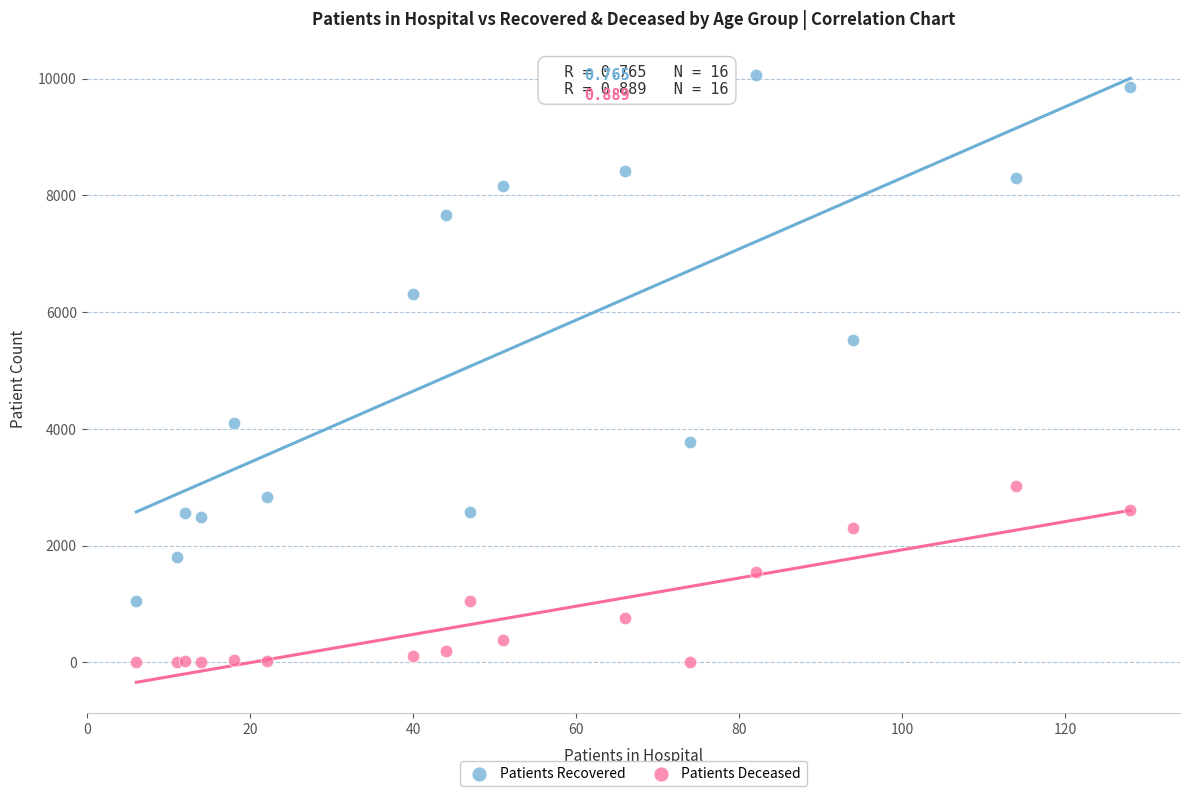

Which series has the largest Y range (max minus min)?

Patients Recovered